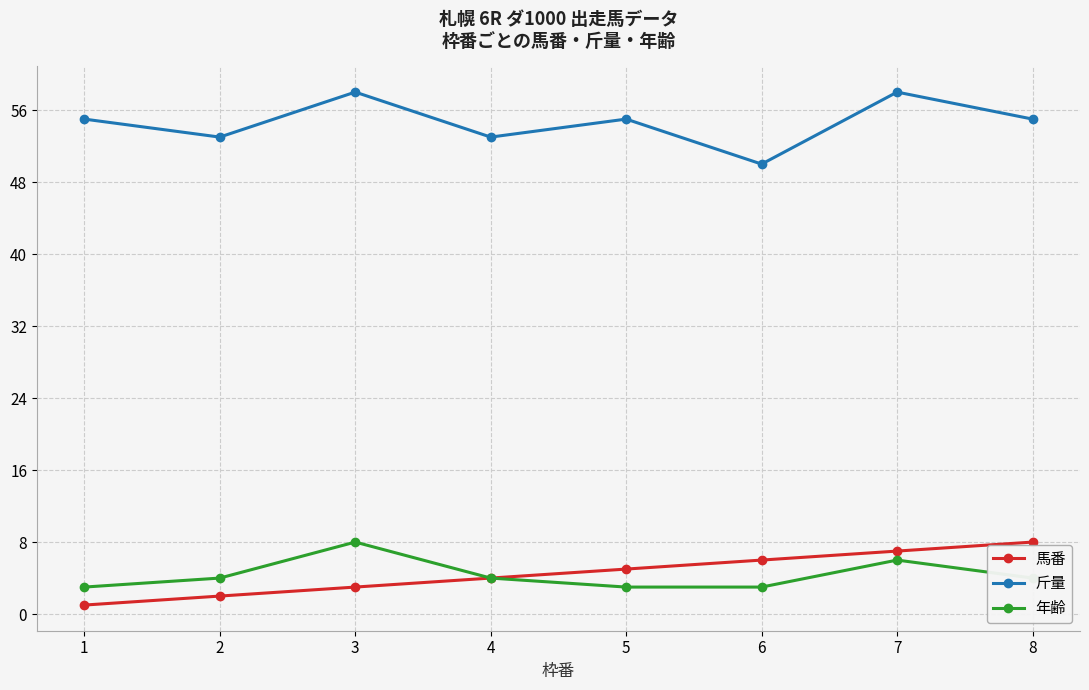

Reading left to right, list all the values displayed in this chart.

馬番: 1=1	2=2	3=3	4=4	5=5	6=6	7=7	8=8
斤量: 1=55	2=53	3=58	4=53	5=55	6=50	7=58	8=55
年齢: 1=3	2=4	3=8	4=4	5=3	6=3	7=6	8=4